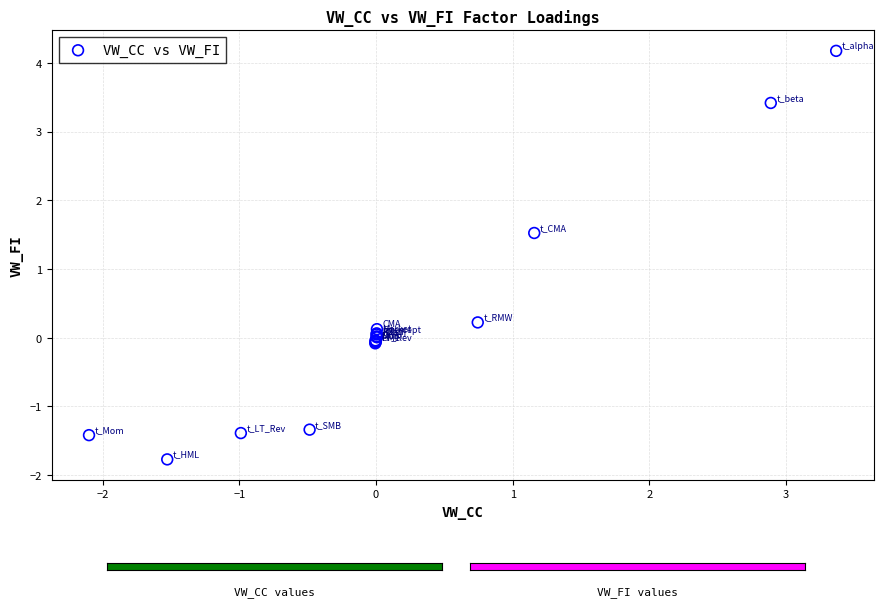

What Y value in the scatter plot is closest to 1?

1.5